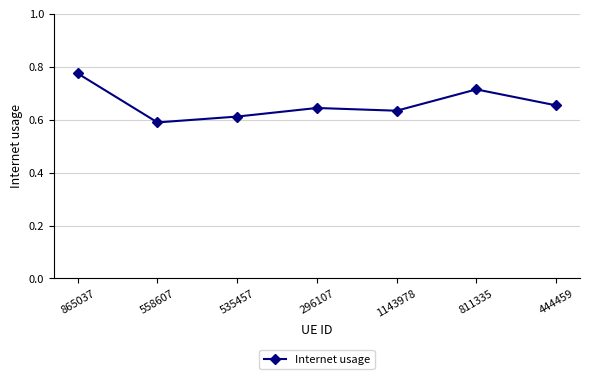

Rank the categories by value from highest to lowest.

865037, 811335, 444459, 296107, 1143978, 535457, 558607